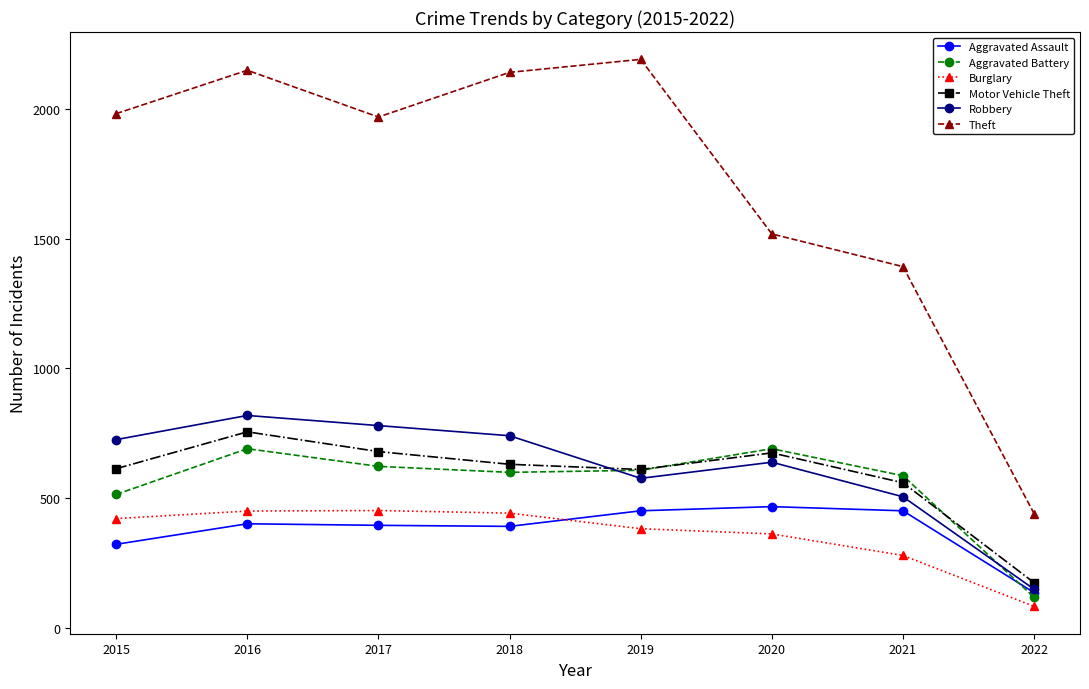

At which label is Theft closest to 1315?

2021